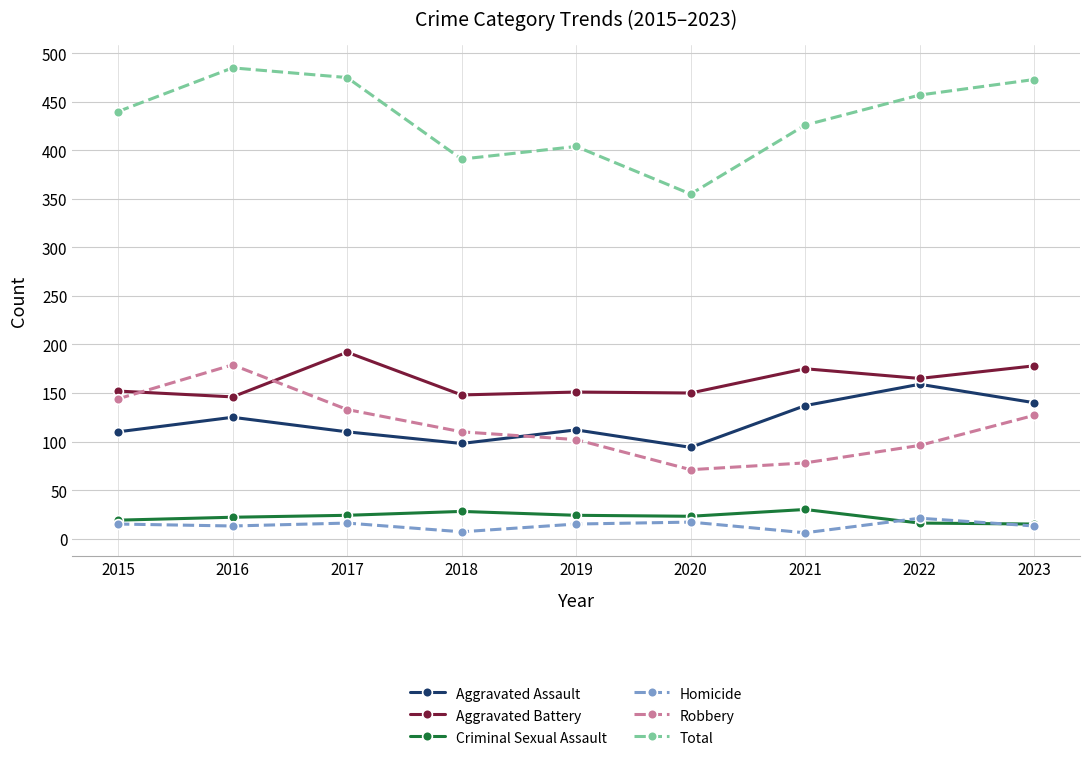

At which category does Aggravated Assault reach its first local peak?

2016